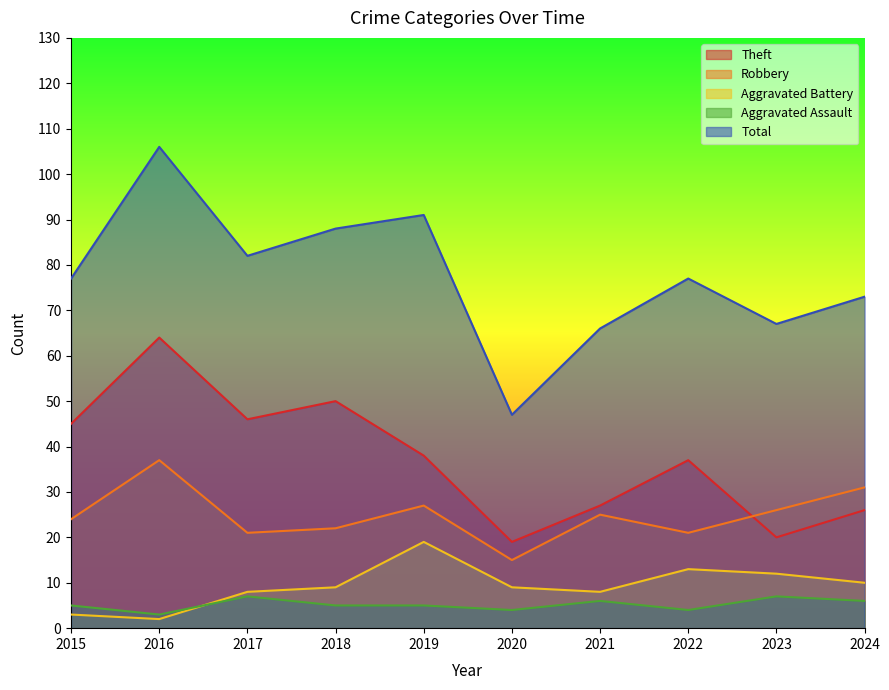

Is it true that Aggravated Assault equals 7 at 2023?

True